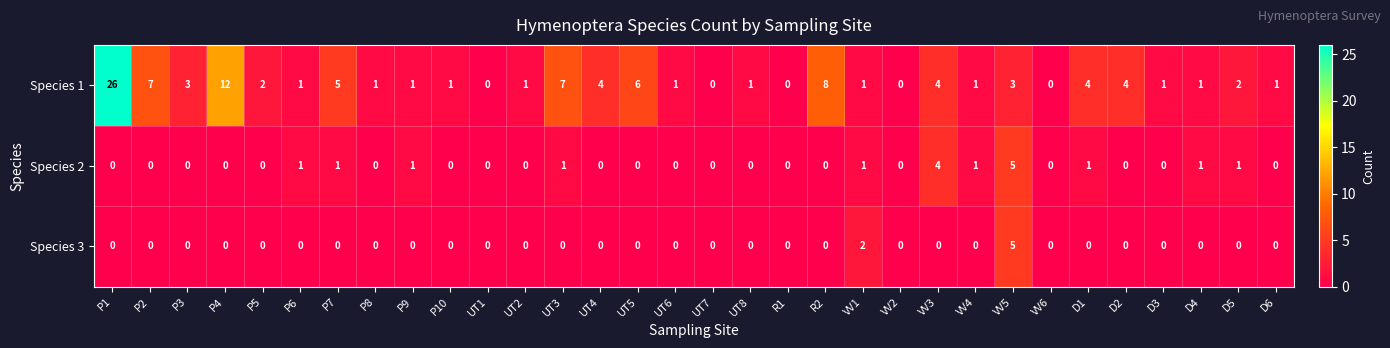

What is the total value across all series at VV1?

4